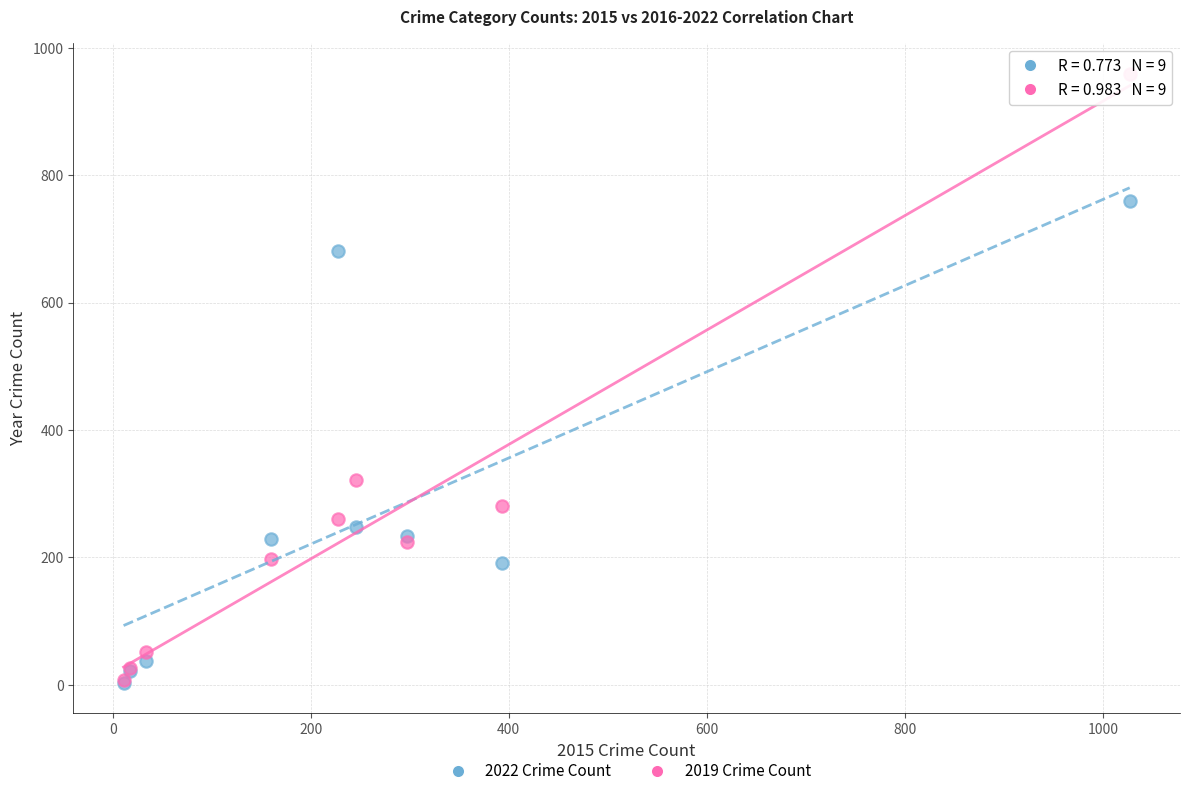

In the 2019 Crime Count series, what Y value is closest to 483?

321